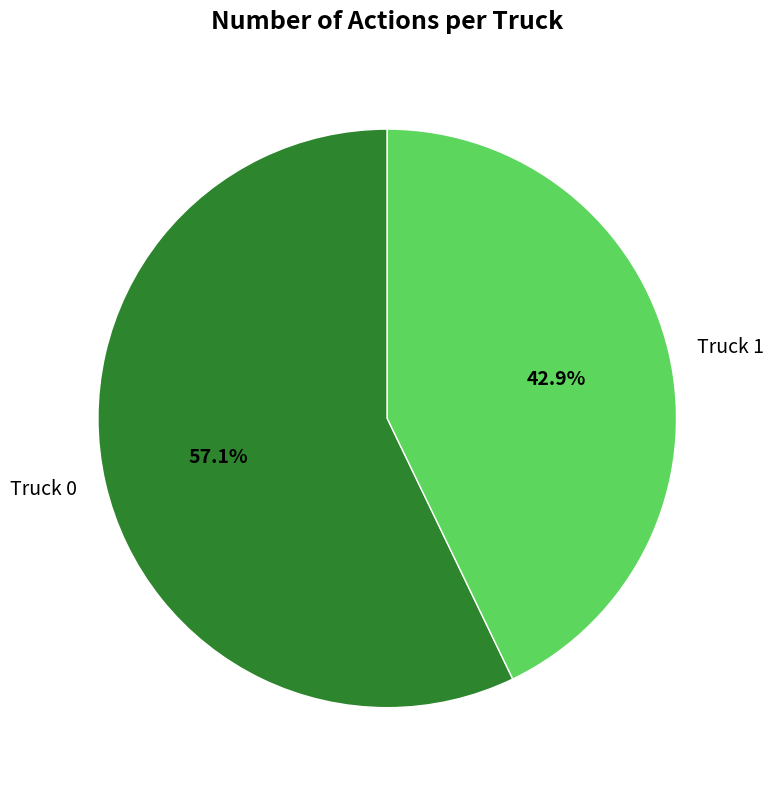

Approximately how many times larger is the value at Truck 0 compared to Truck 1?

1.3